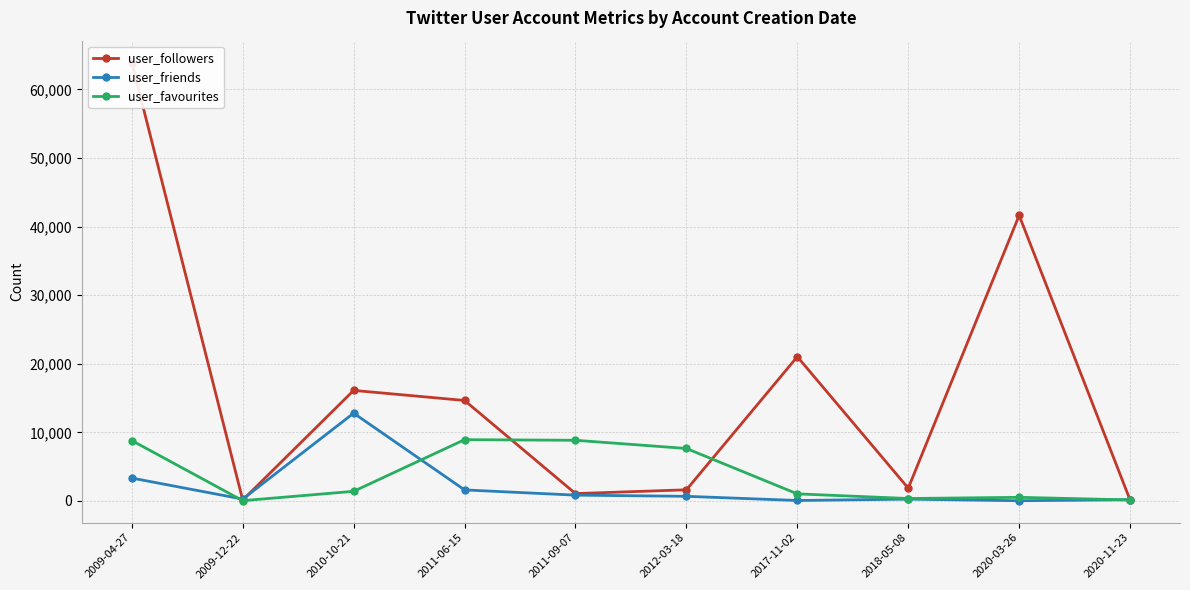

In user_friends, how many points are lower than both neighbors (excluding endpoints)?

3